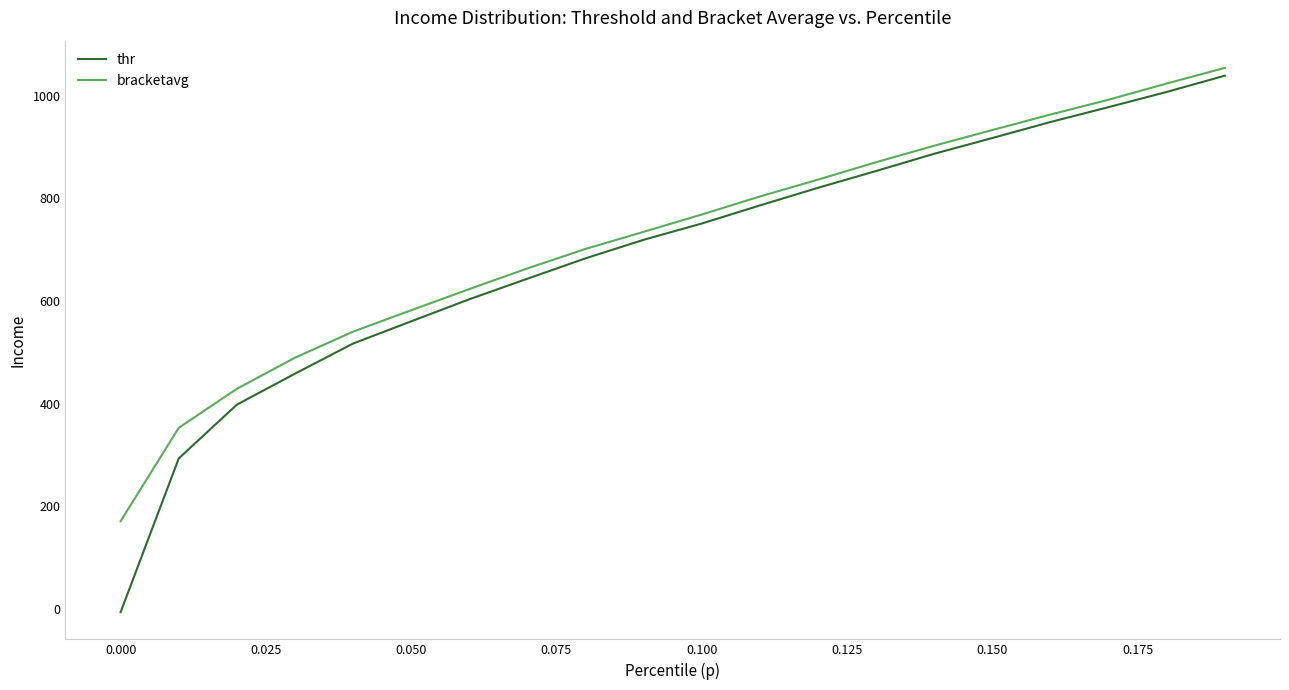

What is the minimum value for bracketavg?

170.6